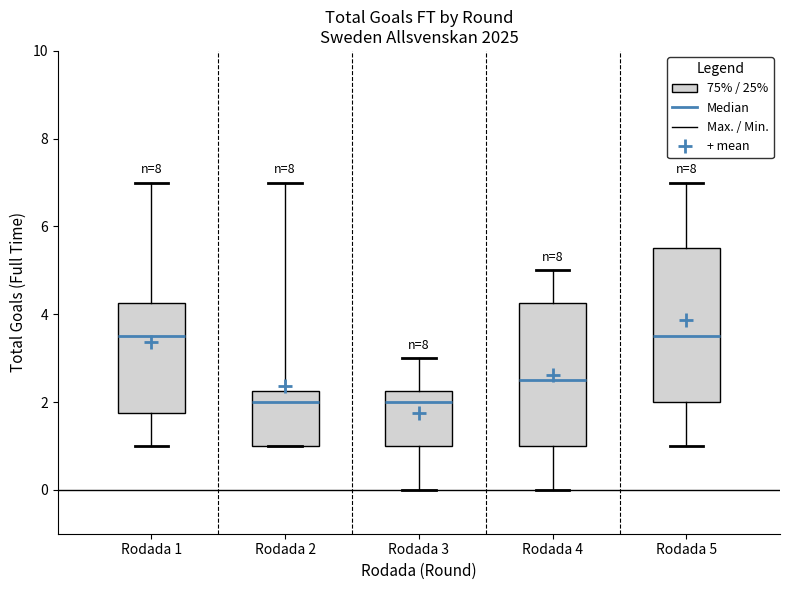

Comparing the boxes themselves (not the whiskers), which one is the tallest?

Rodada 5